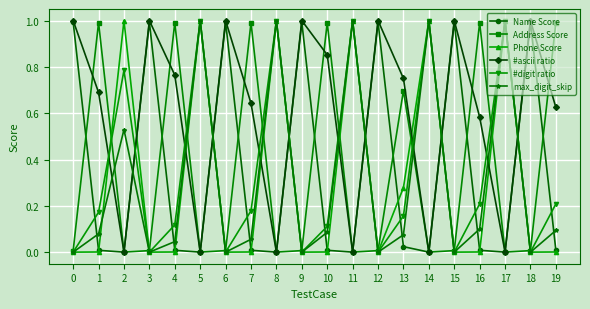

Is it true that #digit ratio equals 0.2 at 16?

True